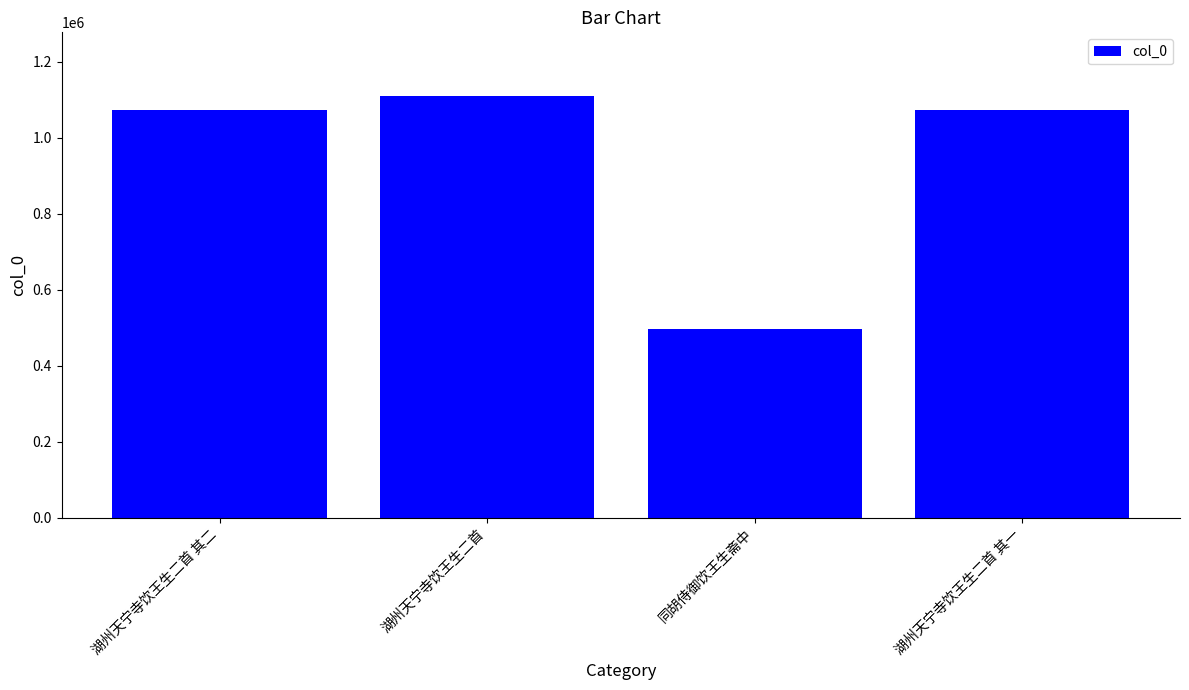

What is the sum of all values?

3754549